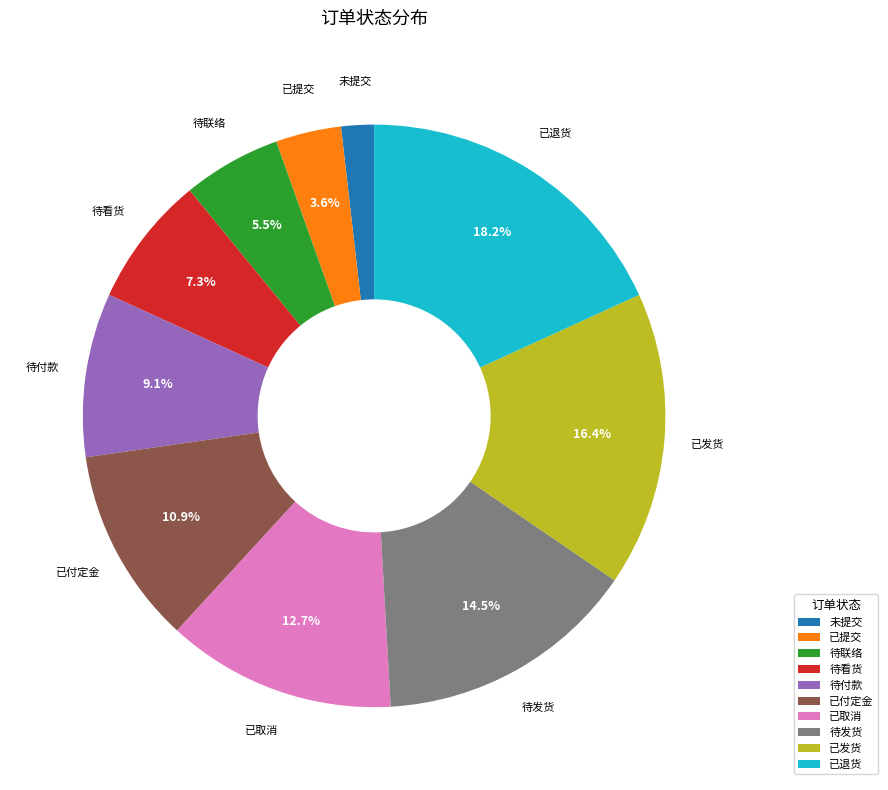

The 已付定金 slice represents 6% of the pie. True or false?

False